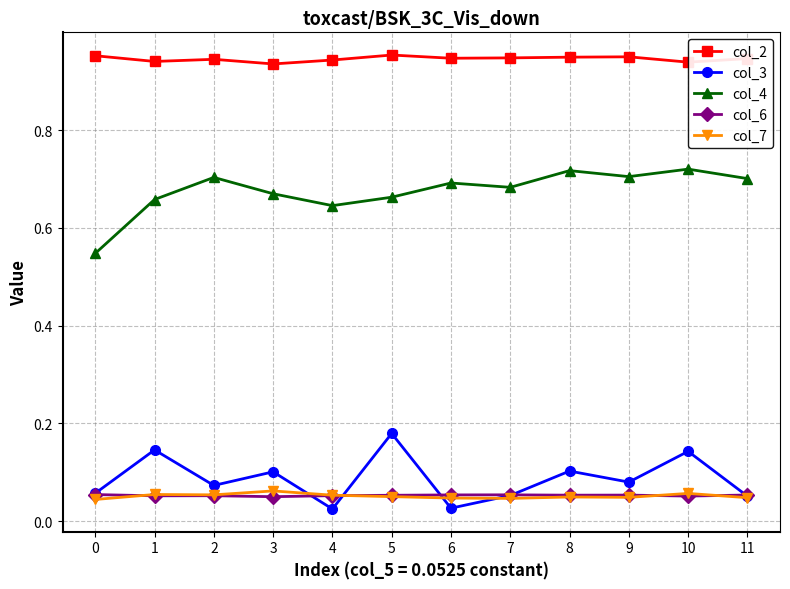

Where is the first local maximum for col_3?

1